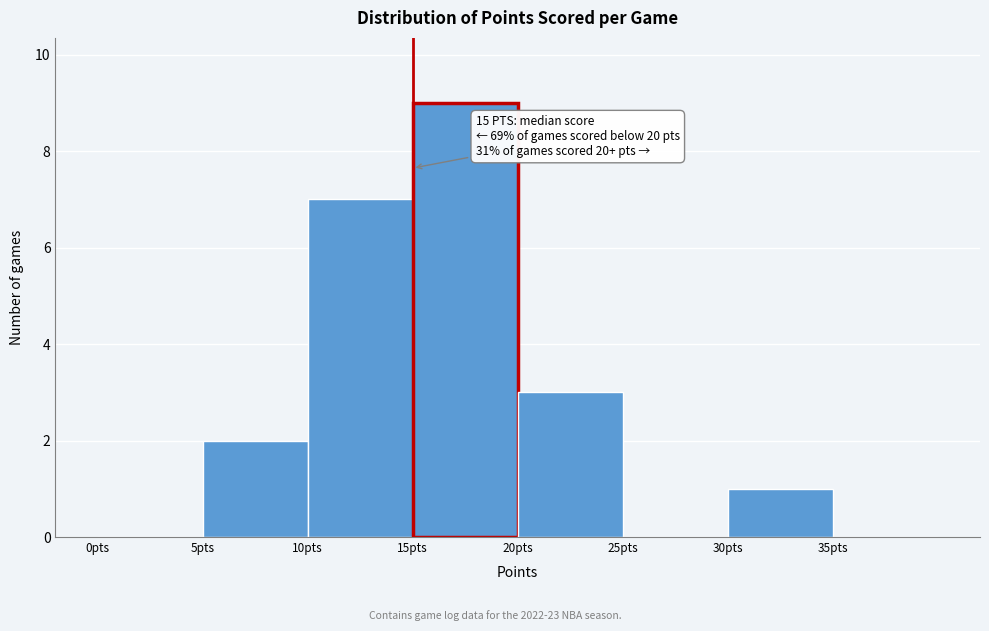

Which range on the x-axis has the tallest bar?

15 to 20